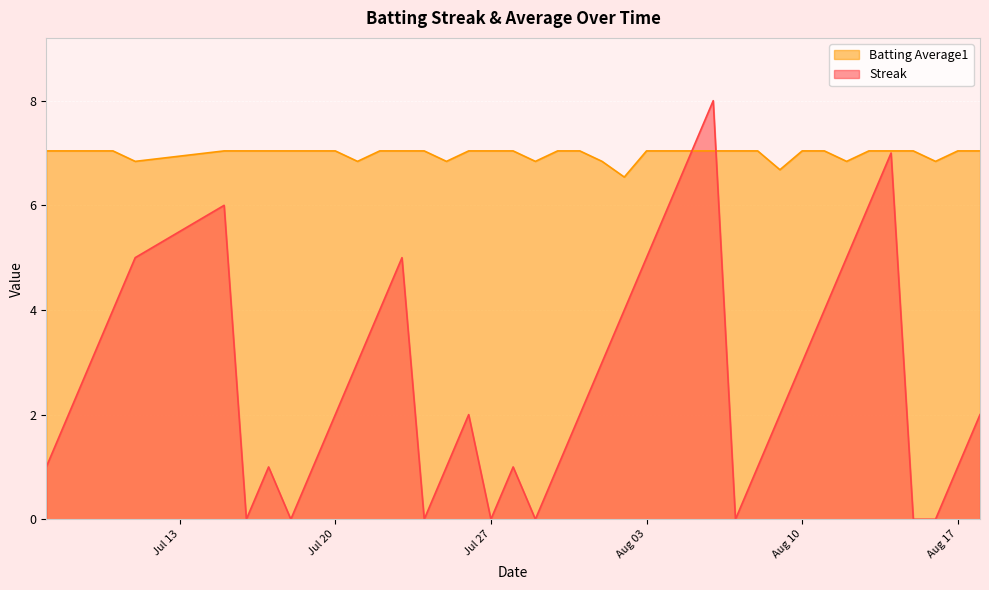

Count the number of data series in this chart.

2